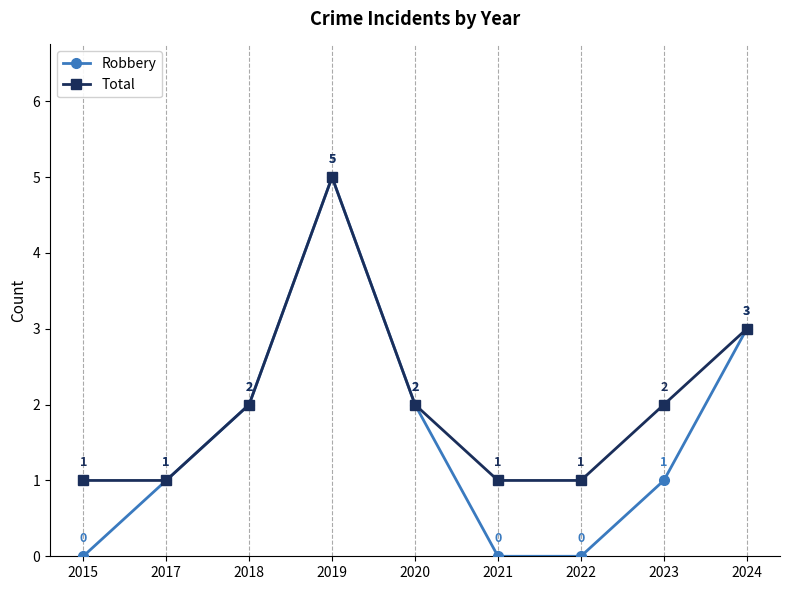

At 2015, list the series in order from largest to smallest.

Total, Robbery